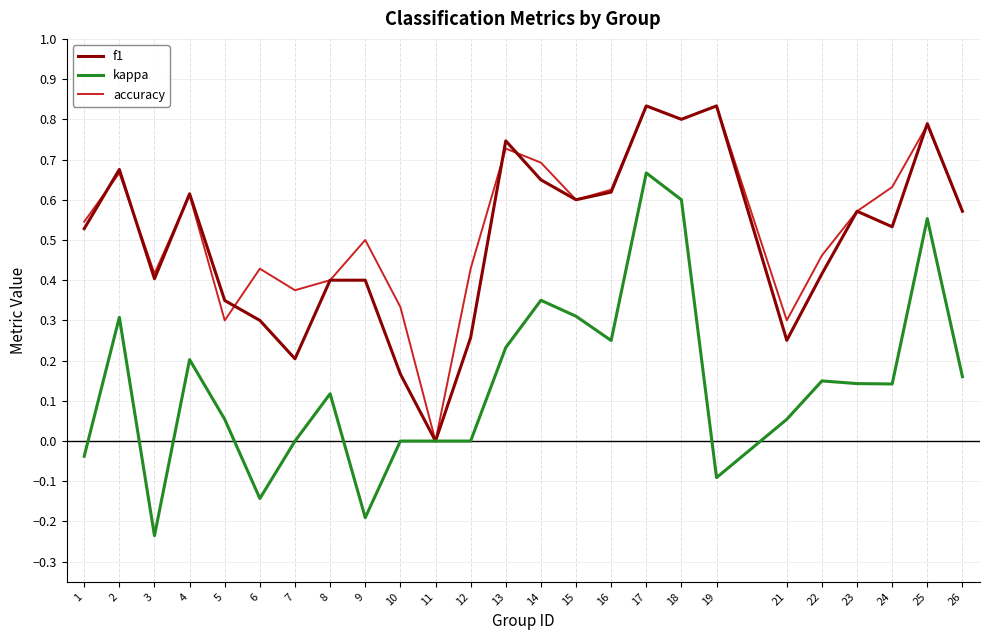

How many lines are shown in the chart?

3